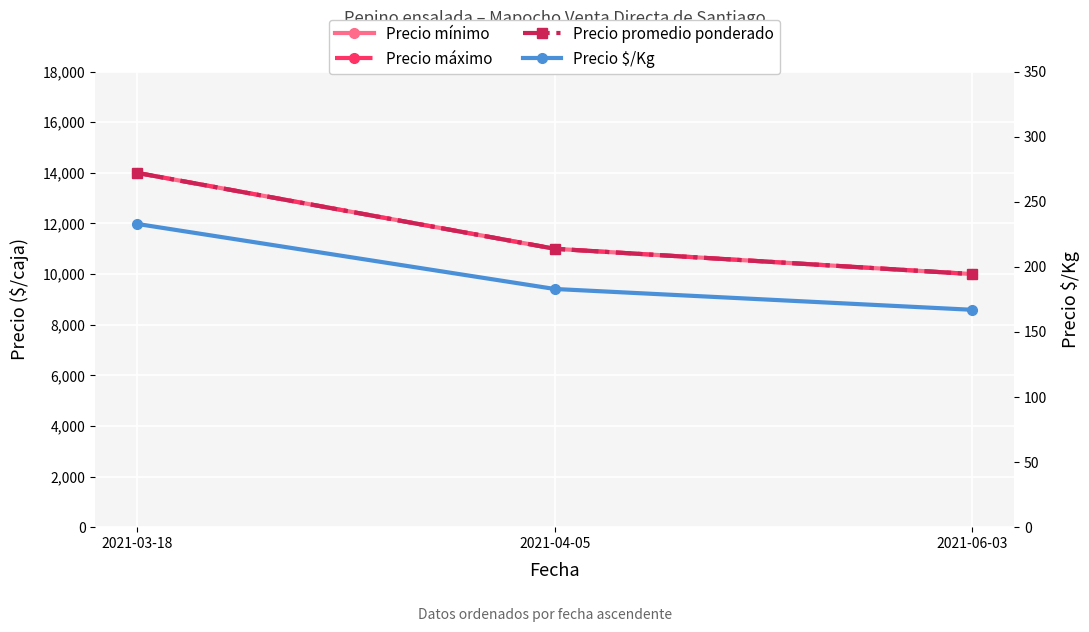

Is this an area chart (filled region under the line)?

No